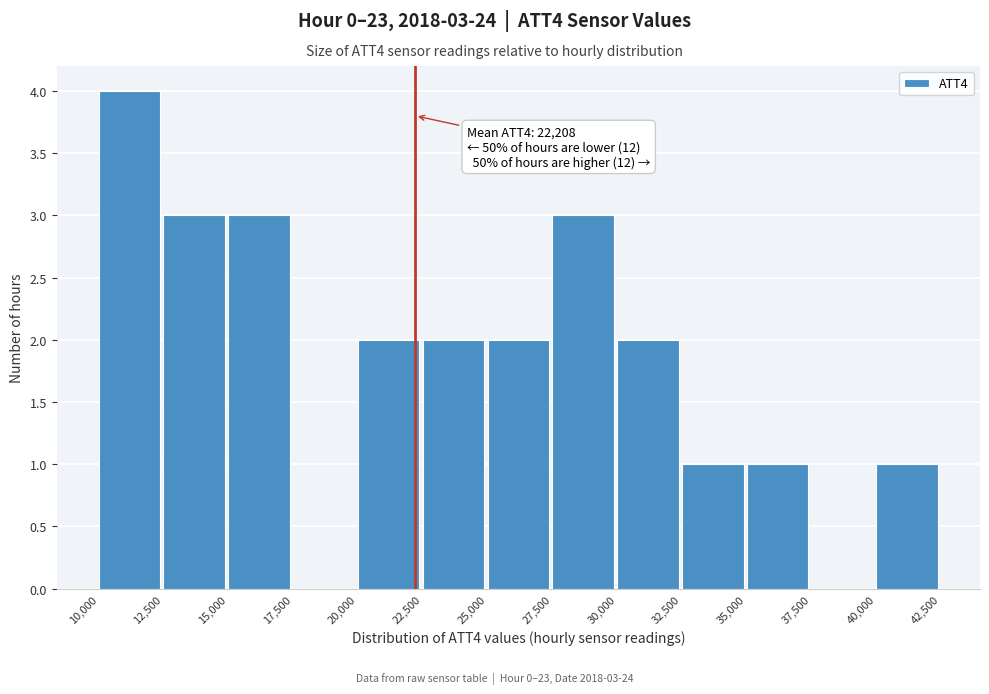

Which range on the x-axis has the tallest bar?

10,000 to 12,500